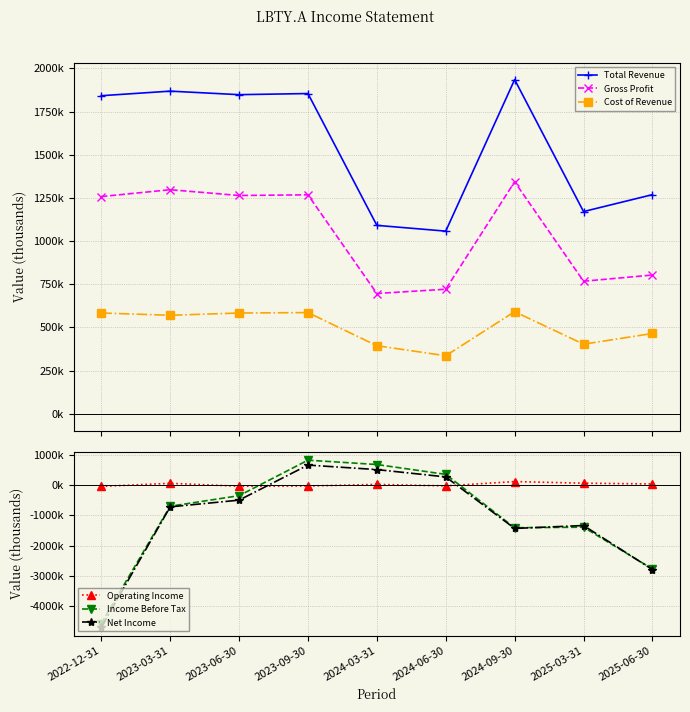

Which category has the highest value across all series?

2024-09-30